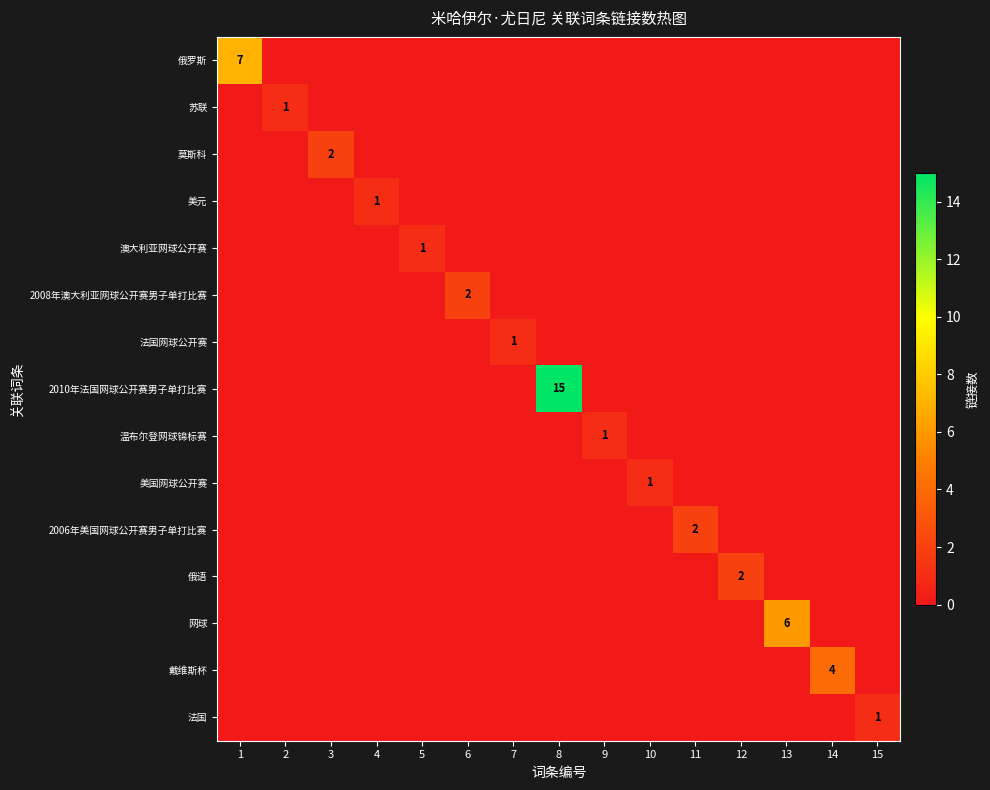

What is the total value across all series at 11?

2